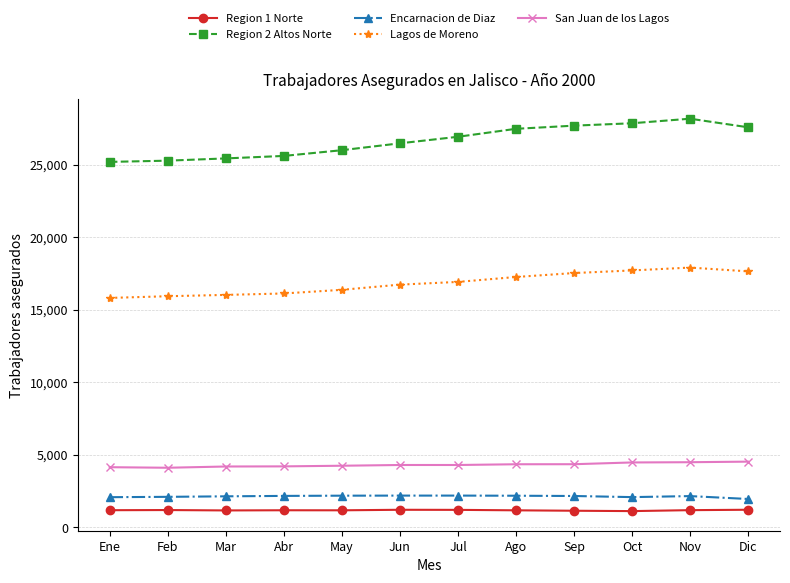

What is the sum of the San Juan de los Lagos values at Jun and Abr?

8495